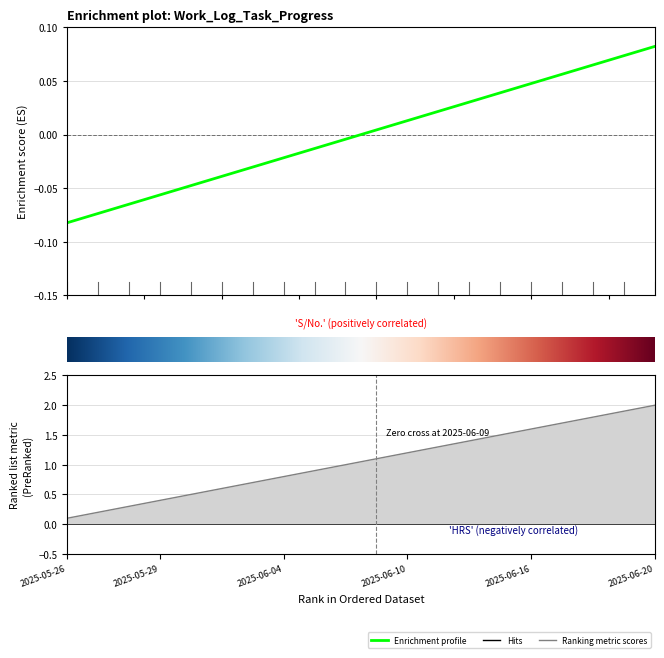

Count the number of values greater than 0.

10